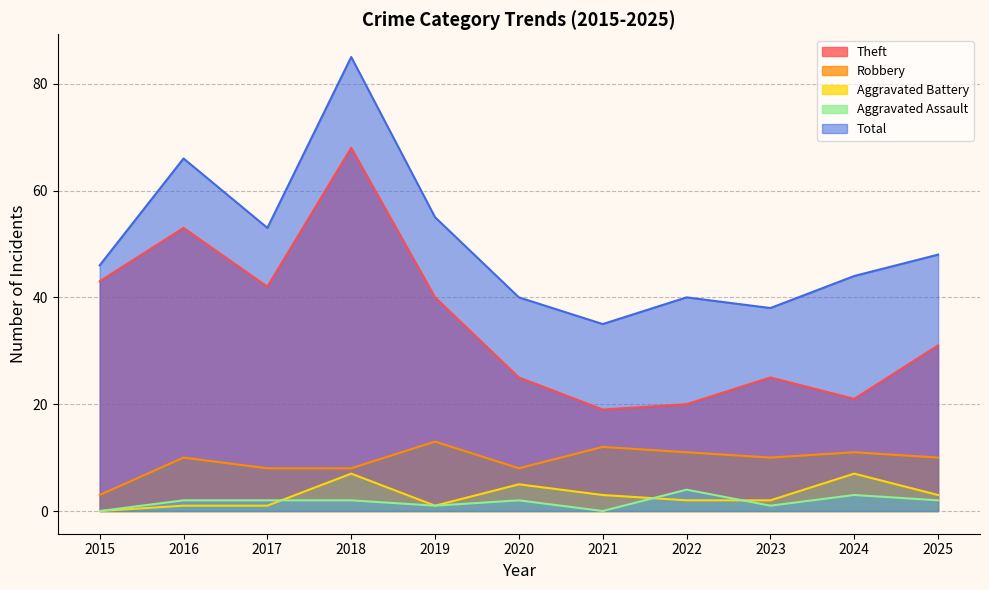

Reading left to right, list all the values displayed in this chart.

Theft: 43	53	42	68	40	25	19	20	25	21	31
Robbery: 3	10	8	8	13	8	12	11	10	11	10
Aggravated Battery: 0	1	1	7	1	5	3	2	2	7	3
Aggravated Assault: 0	2	2	2	1	2	0	4	1	3	2
Total: 46	66	53	85	55	40	35	40	38	44	48